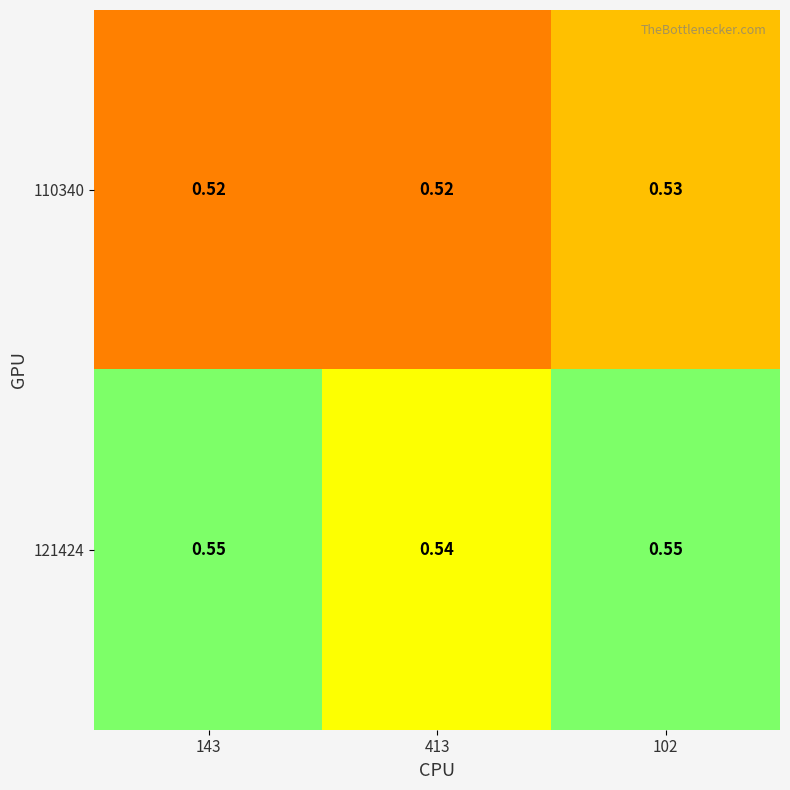

Is the value of 110340 at 413 greater than the value of 121424 at 413?

No